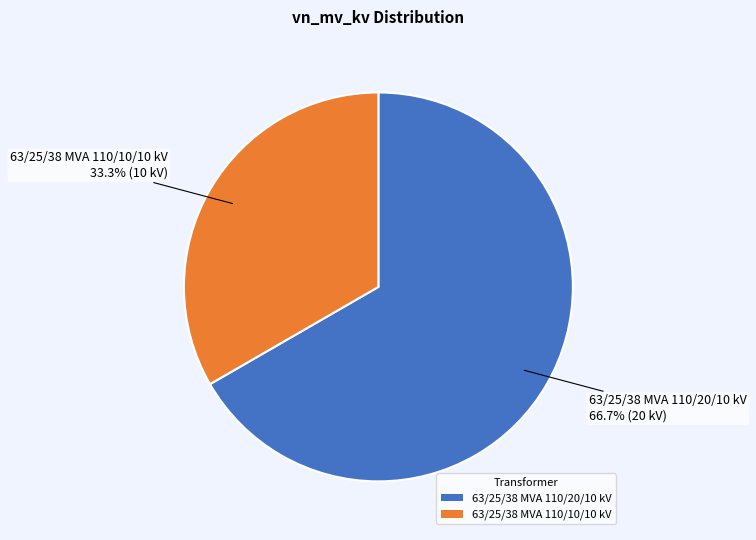

Which category accounts for the majority?

63/25/38 MVA 110/20/10 kV